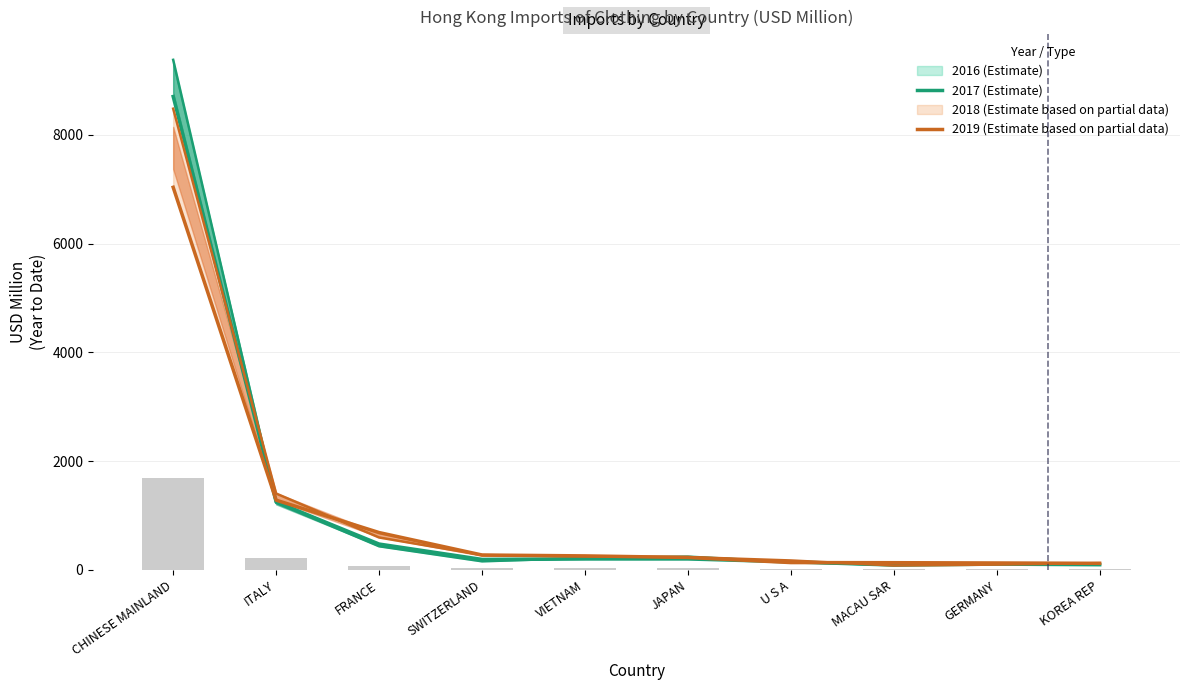

What is the label of the 4th bar from the left?

SWITZERLAND